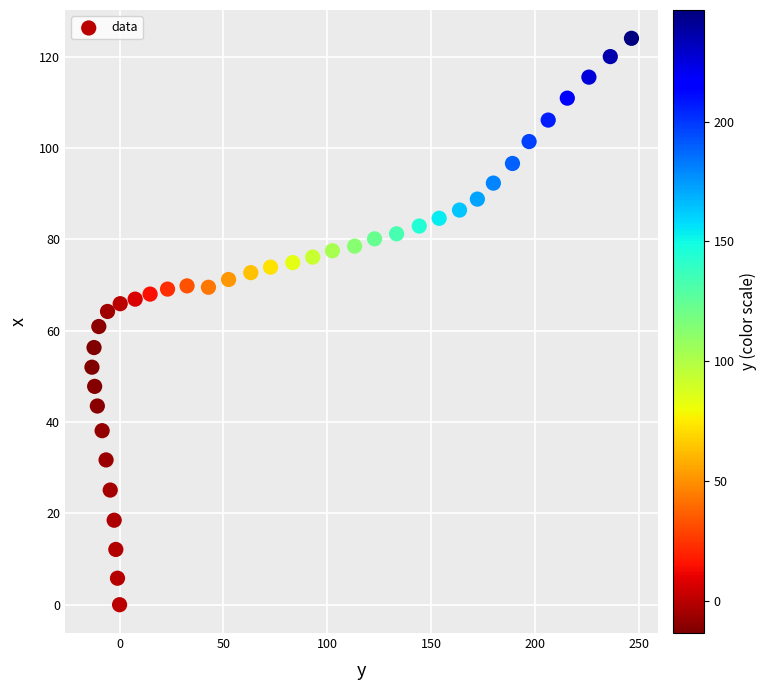

What is the range of X values (max minus min)?

259.8